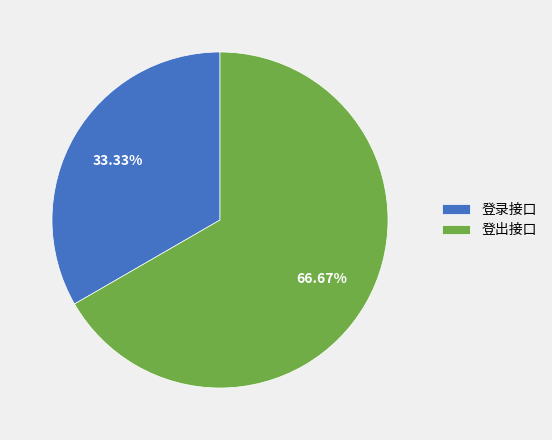

Which slice is the smallest?

登录接口